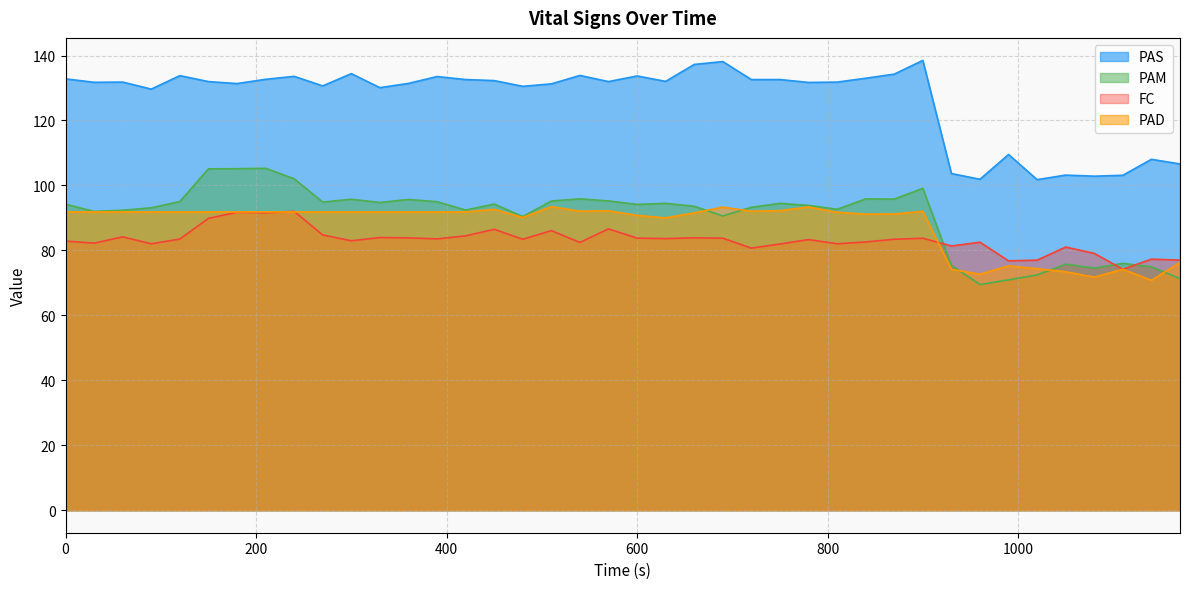

True or false: PAM has a value of 64.8 at 450.

False